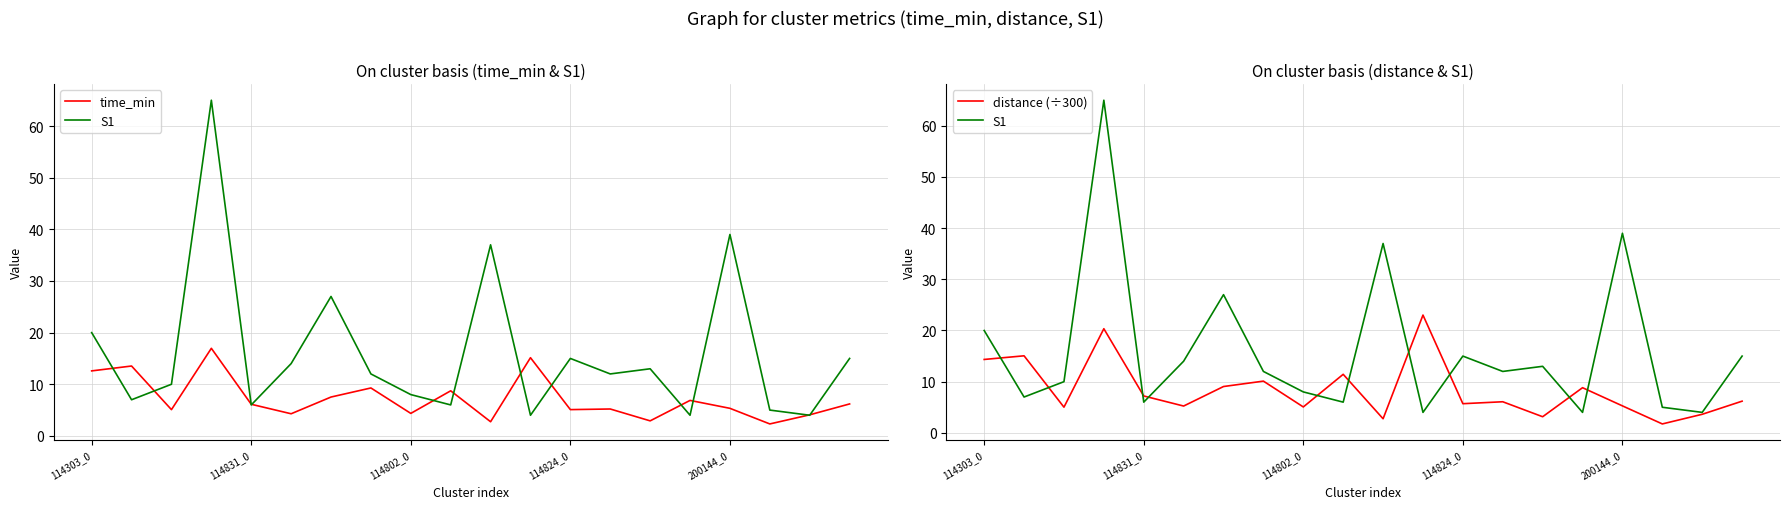

Where do distance (÷300) and time_min first cross each other?

114831_0 and 114802_0